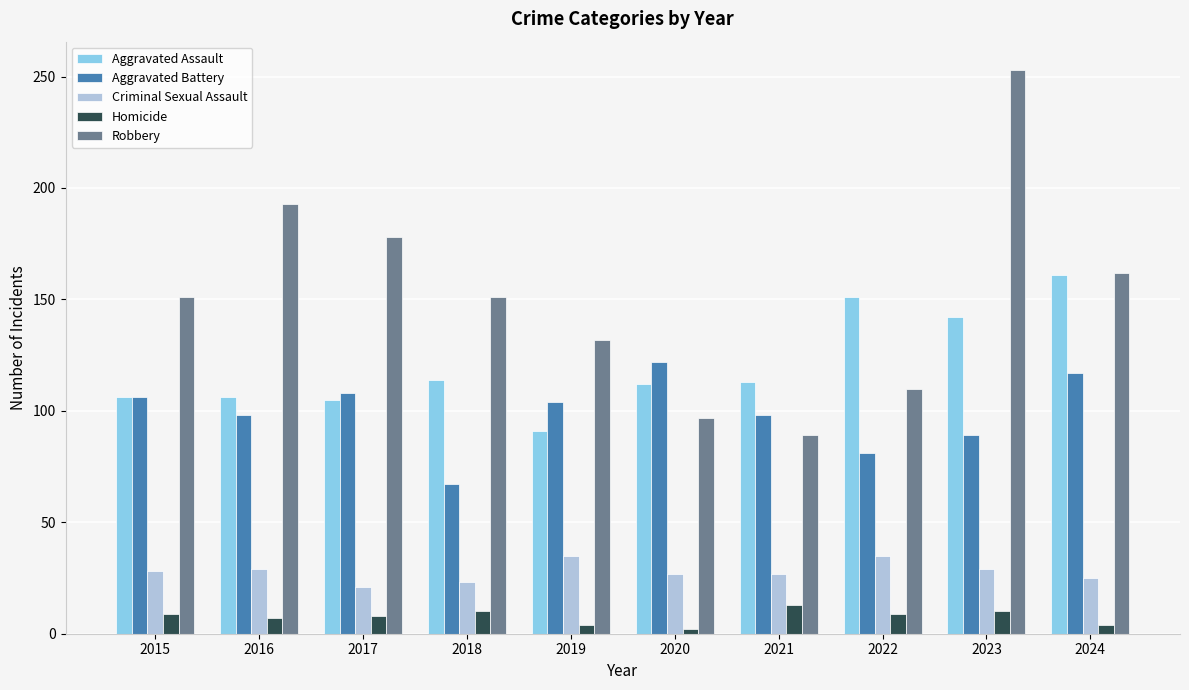

How many data points in Robbery are less than 151?

4